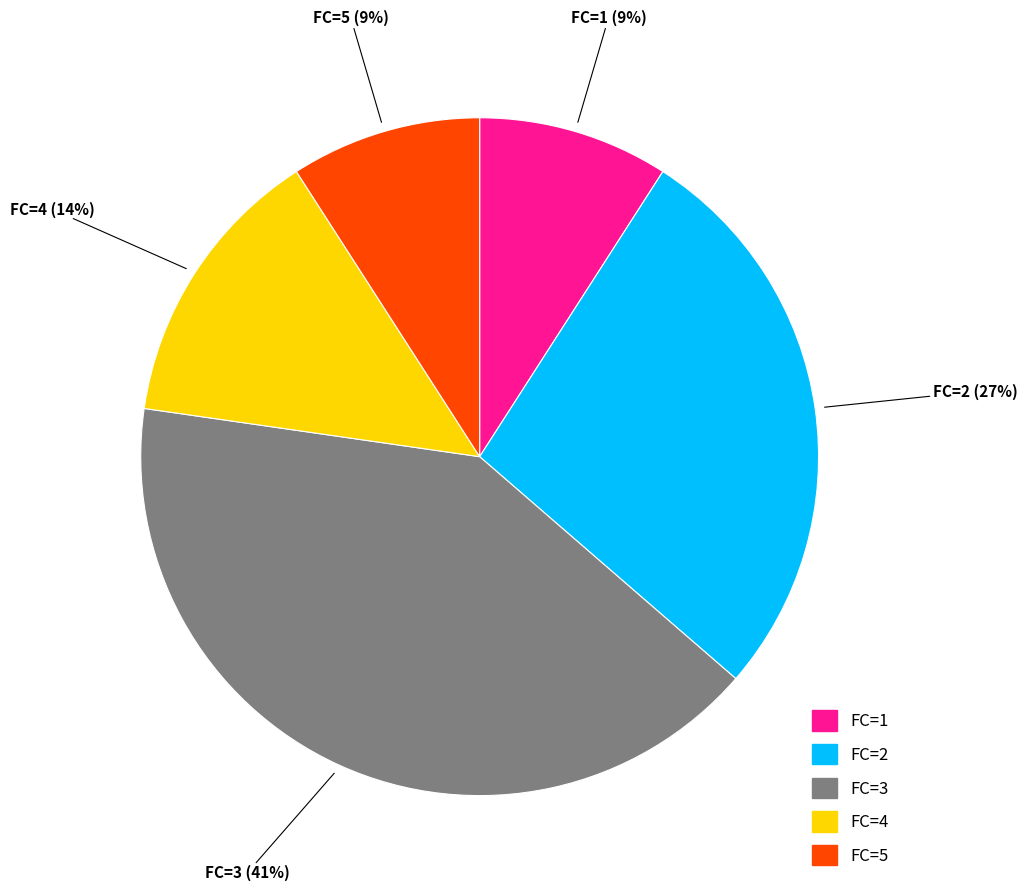

To the nearest percent, what is the average slice percentage?

20%